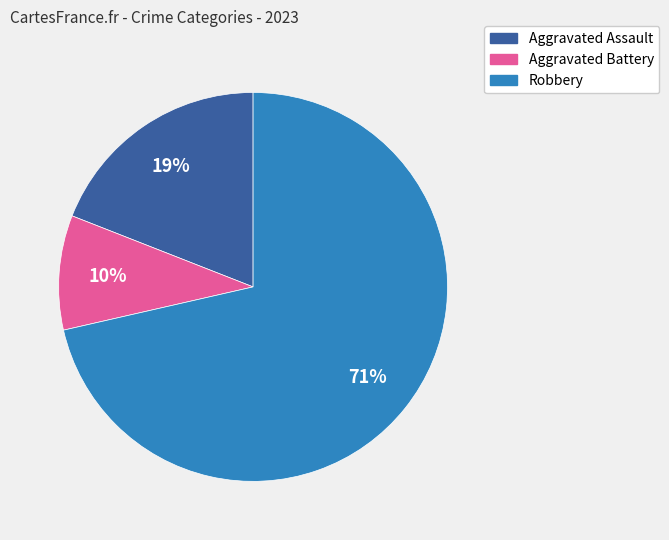

To the nearest percent, what percentage of the pie is Aggravated Battery?

10%